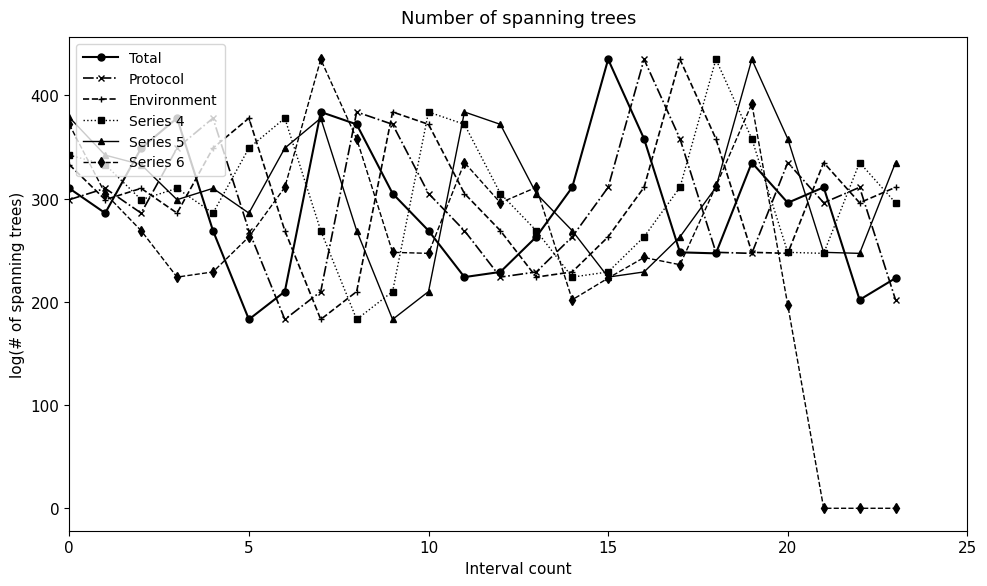

After their last crossing, which series has the higher values: Series 5 or Protocol?

Series 5